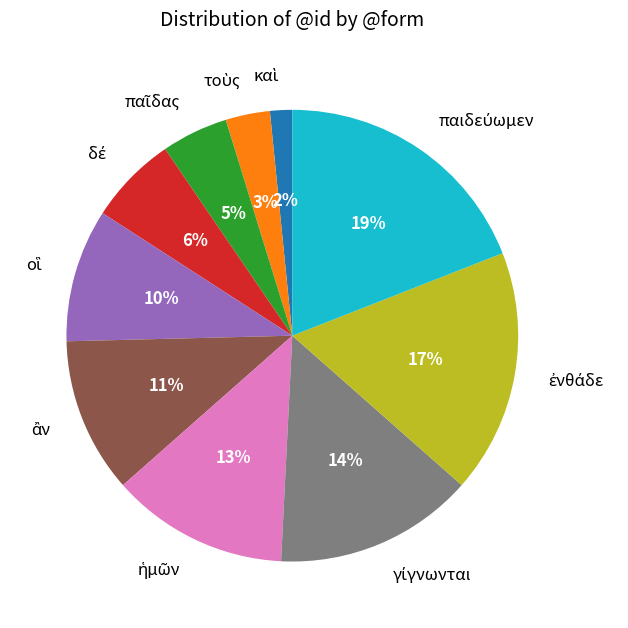

Is there a majority slice in this chart?

No